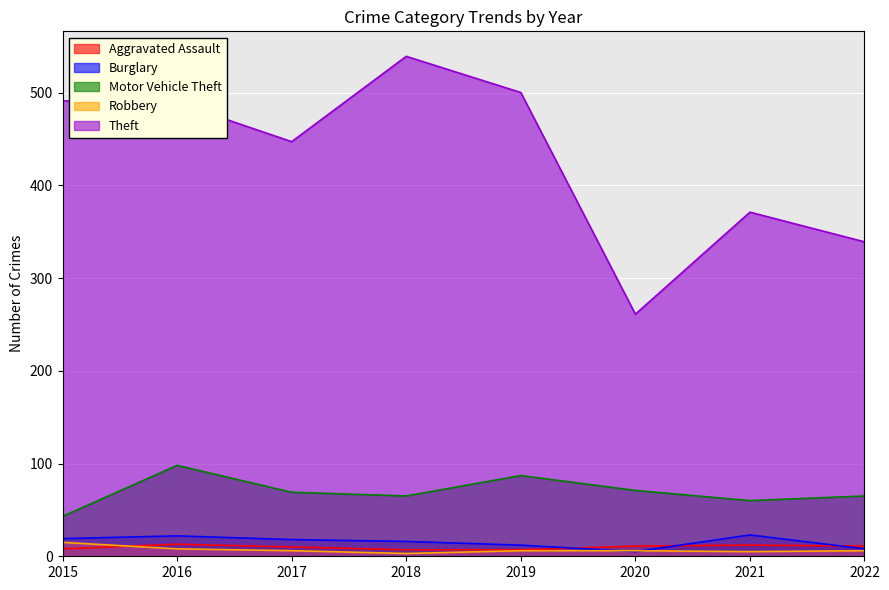

Reading left to right, extract all data points from this chart.

Aggravated Assault: 2015=8	2016=13	2017=10	2018=7	2019=7	2020=11	2021=12	2022=11
Burglary: 2015=19	2016=22	2017=18	2018=16	2019=12	2020=5	2021=23	2022=8
Motor Vehicle Theft: 2015=43	2016=98	2017=69	2018=65	2019=87	2020=71	2021=60	2022=65
Robbery: 2015=15	2016=8	2017=6	2018=3	2019=6	2020=6	2021=5	2022=6
Theft: 2015=491	2016=489	2017=447	2018=539	2019=500	2020=261	2021=371	2022=339